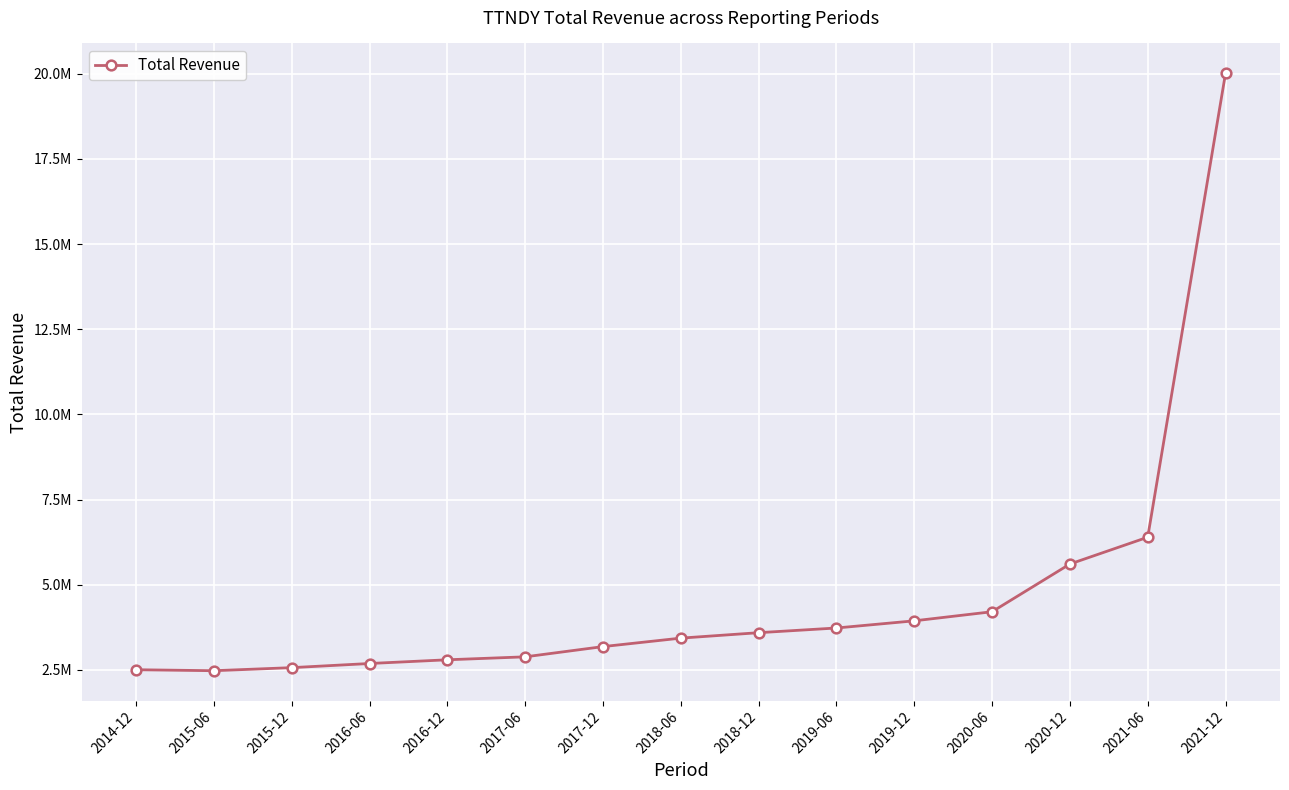

What is the label of the 13th point from the right?

2015-12